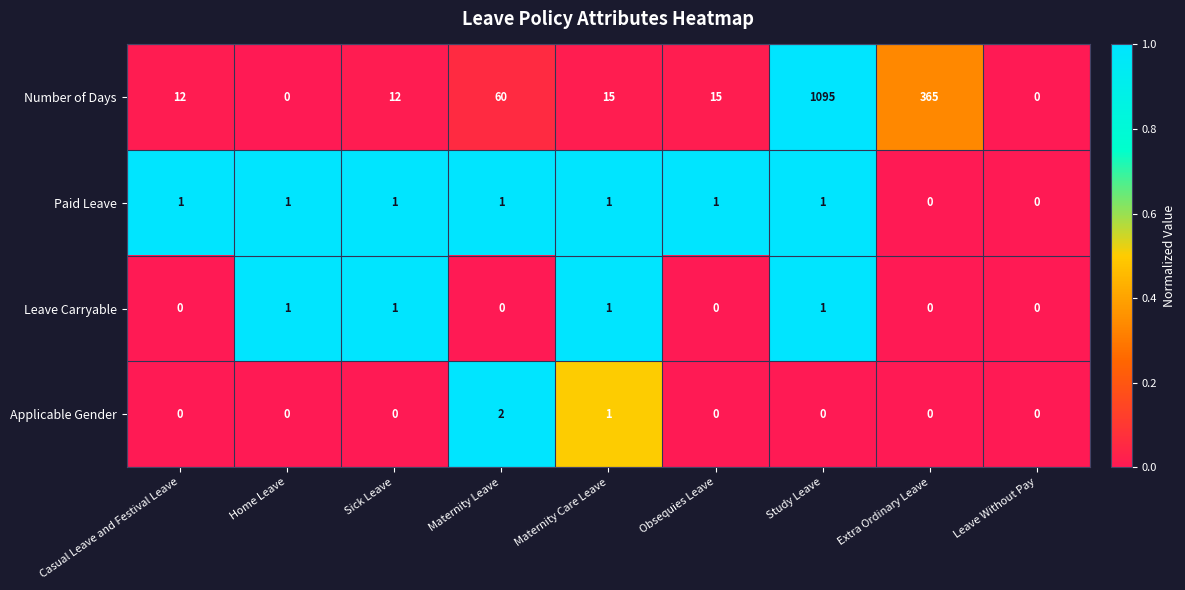

The Leave Carryable series shows 1 at Sick Leave. True or false?

True